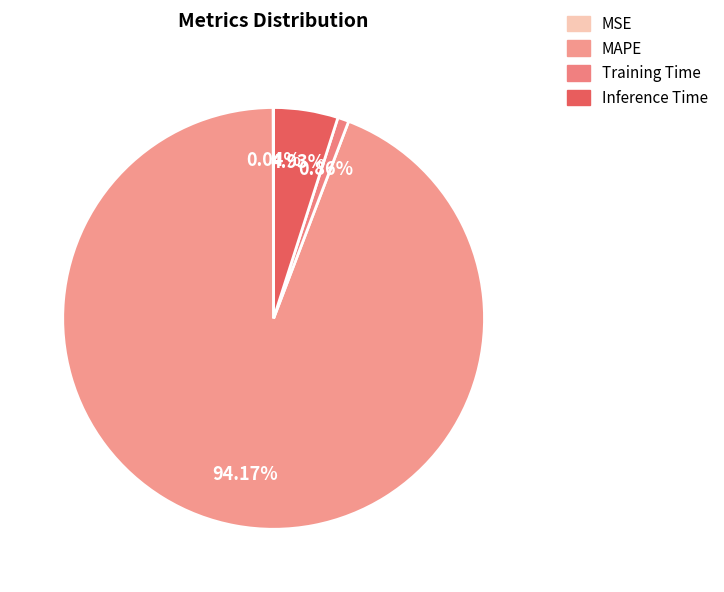

Combined, what portion of the pie is Inference Time and Training Time?

5.8%